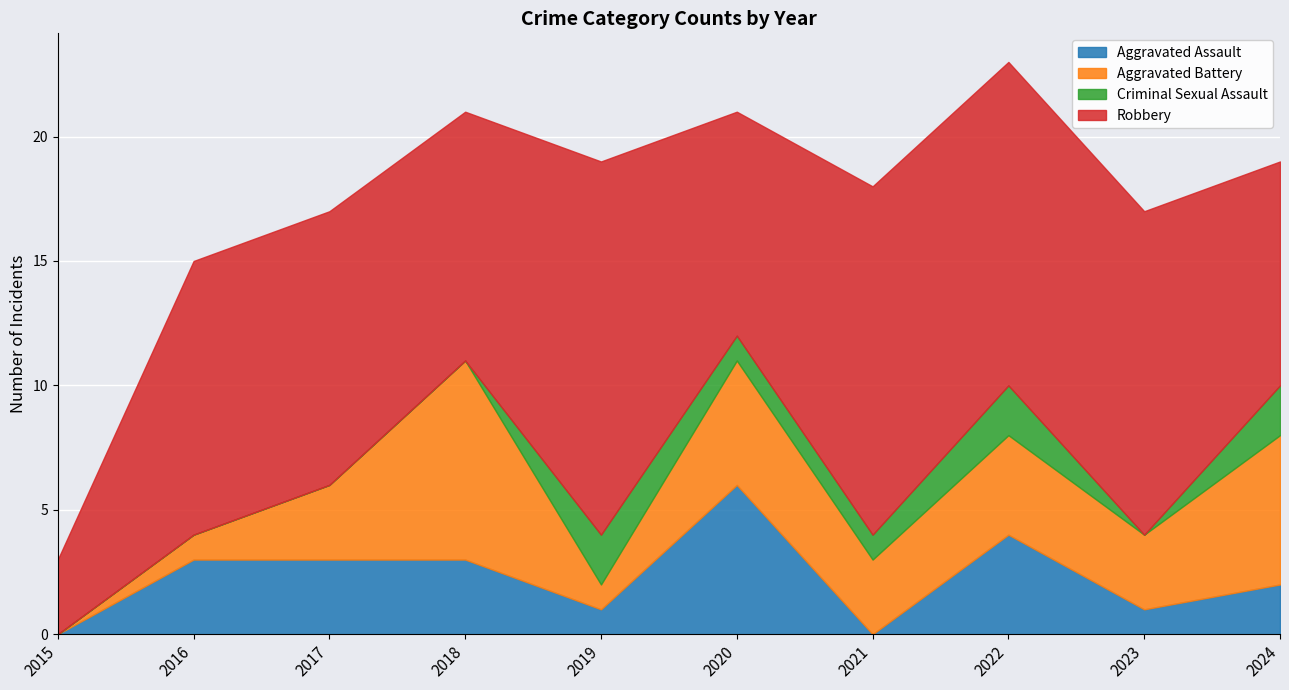

What is the value of the Aggravated Assault point at the 10th from the left?

2